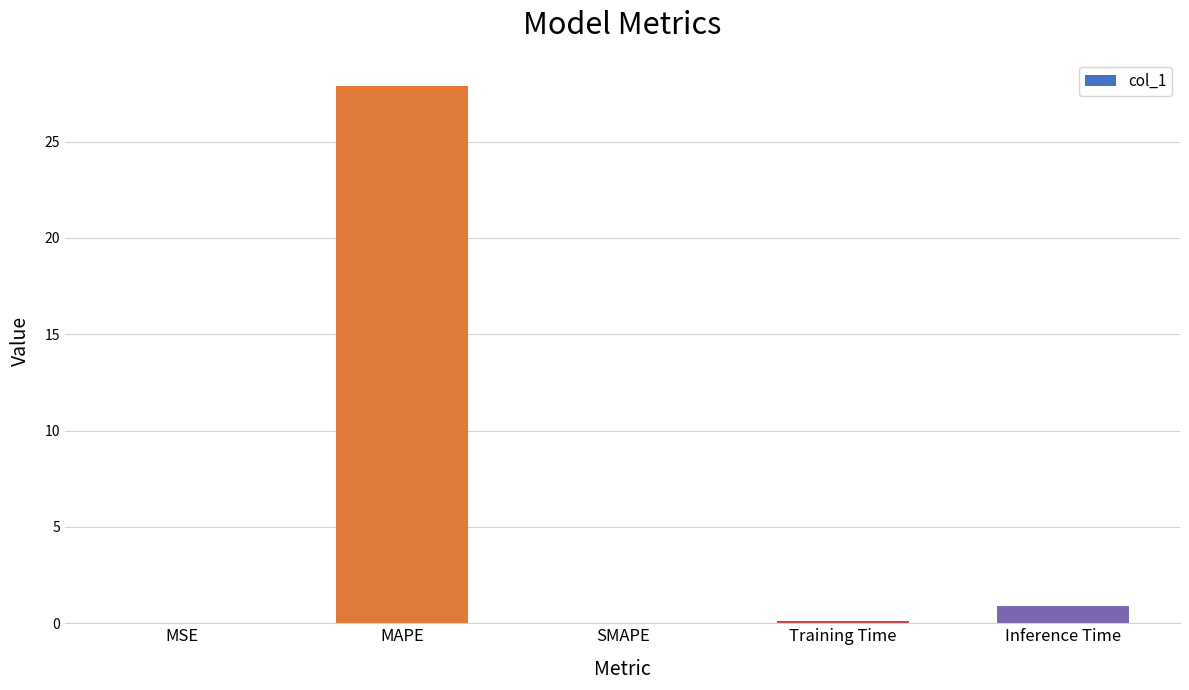

At which label is the value closest to 13?

Inference Time